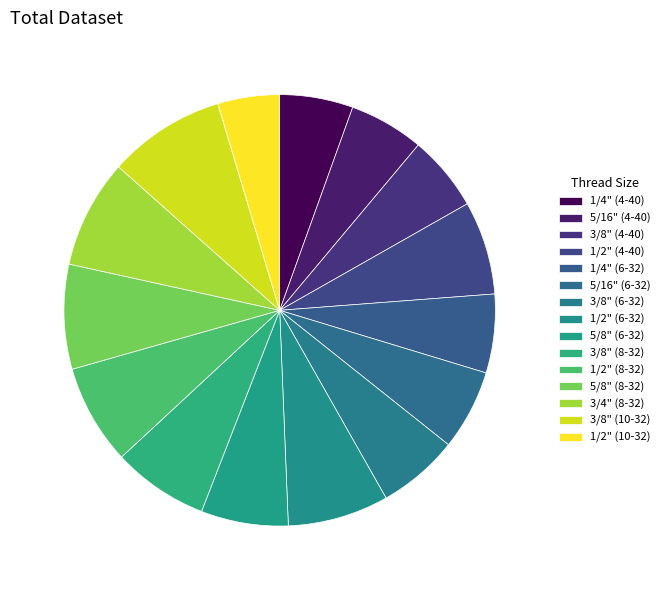

Which slice is the smallest?

1/2" (10-32)